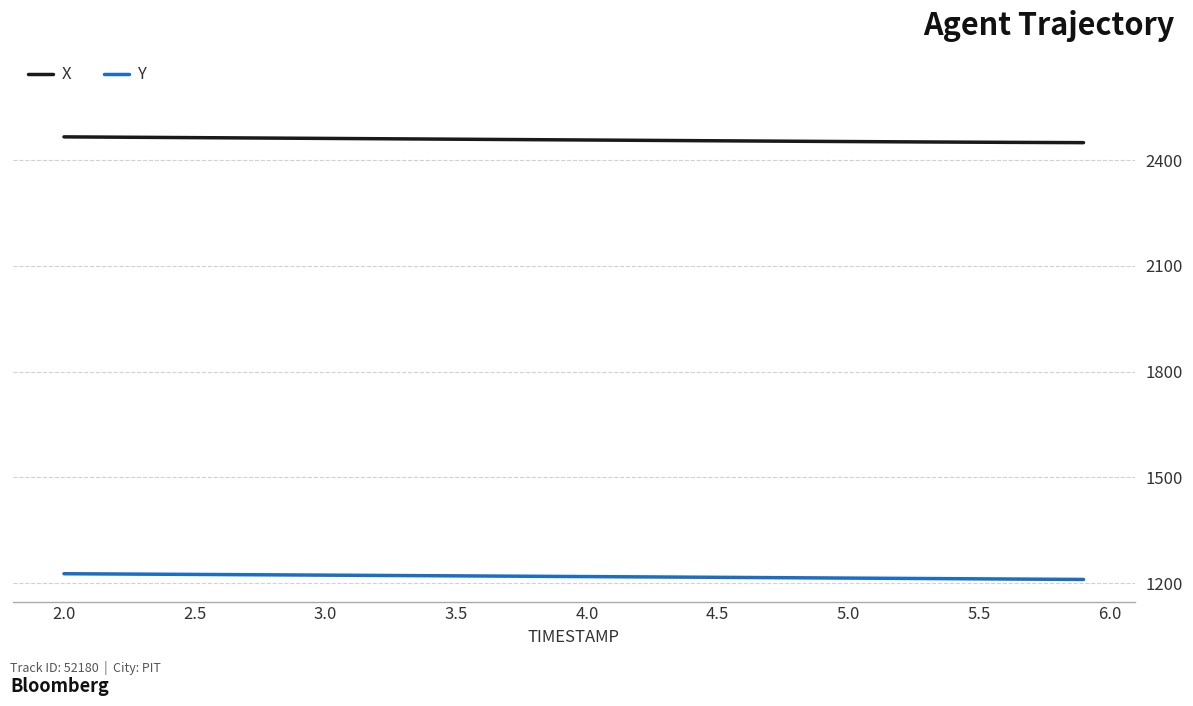

What is the lowest value of the X series?

2450.1